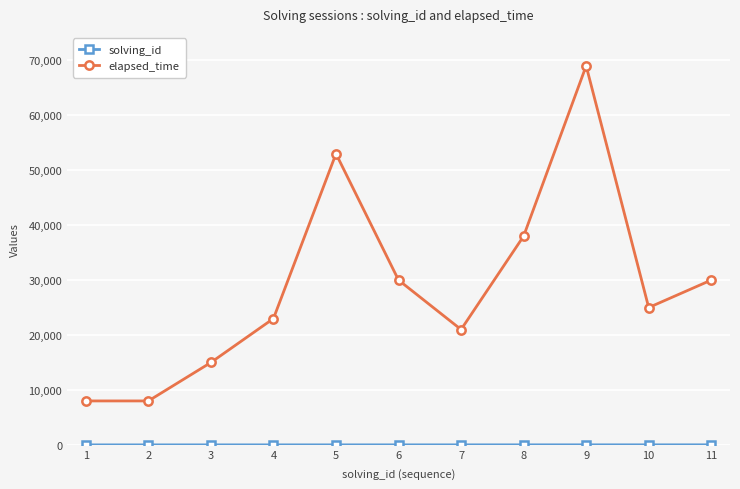

Between 3 and 7, which series saw the biggest shift?

elapsed_time